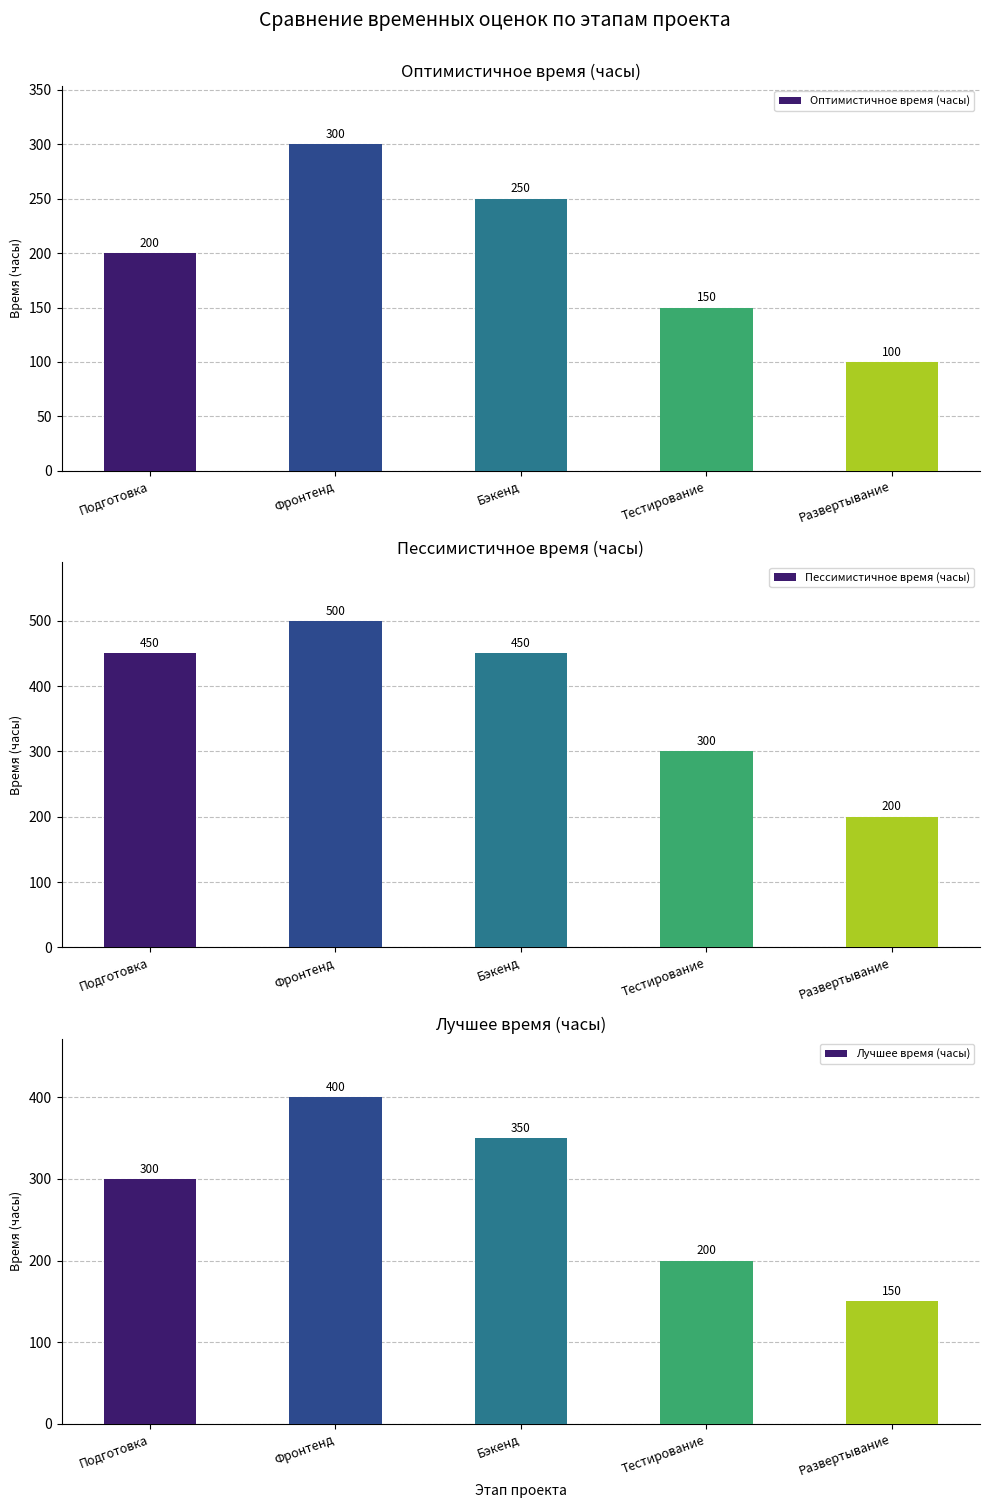

What is the highest value of the Лучшее время (часы) series?

400